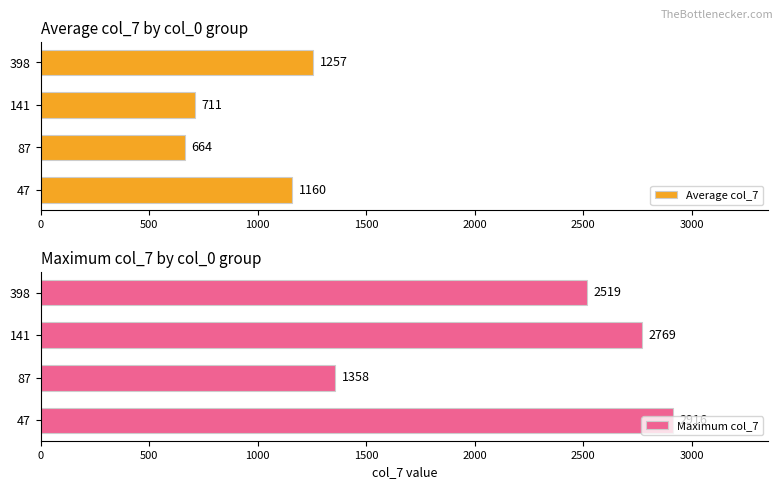

What is the value of the Average col_7 bar at the 4th from the left?

1257